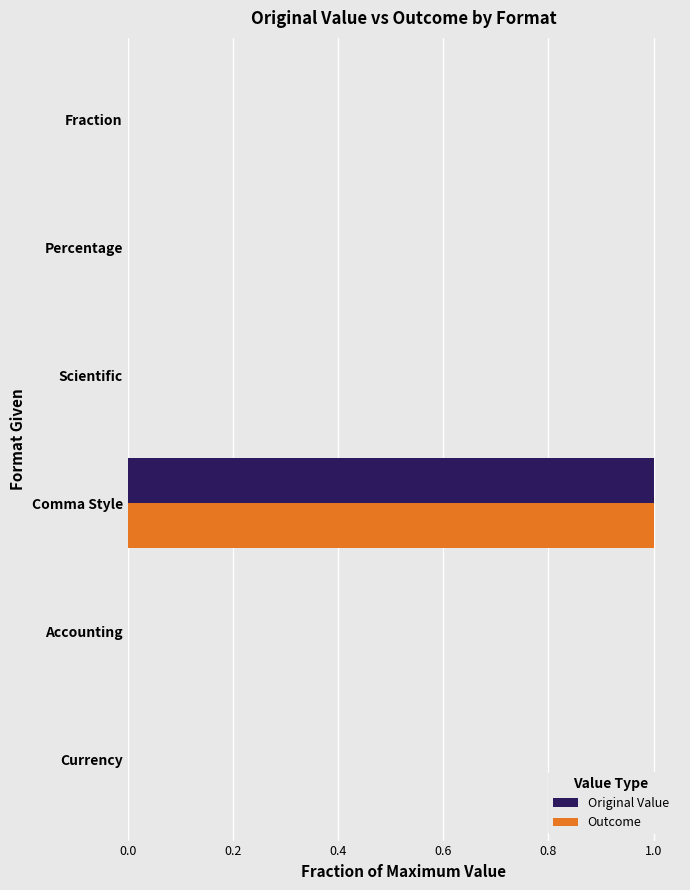

Is the value of Outcome at Percentage greater than the value of Original Value at Comma Style?

No